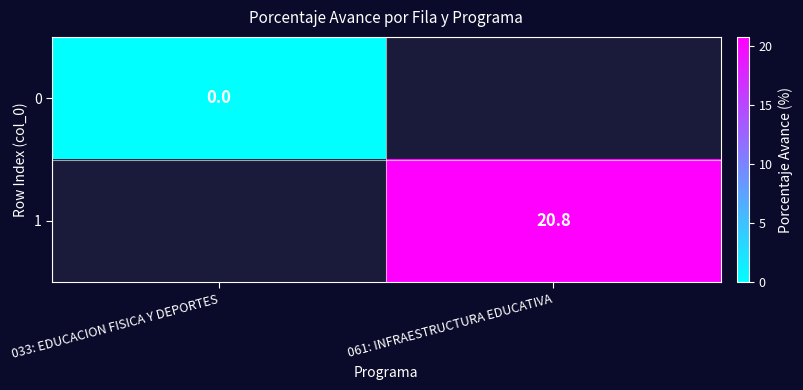

True or false: 1 has a value of 35.4 at 061: INFRAESTRUCTURA EDUCATIVA.

False